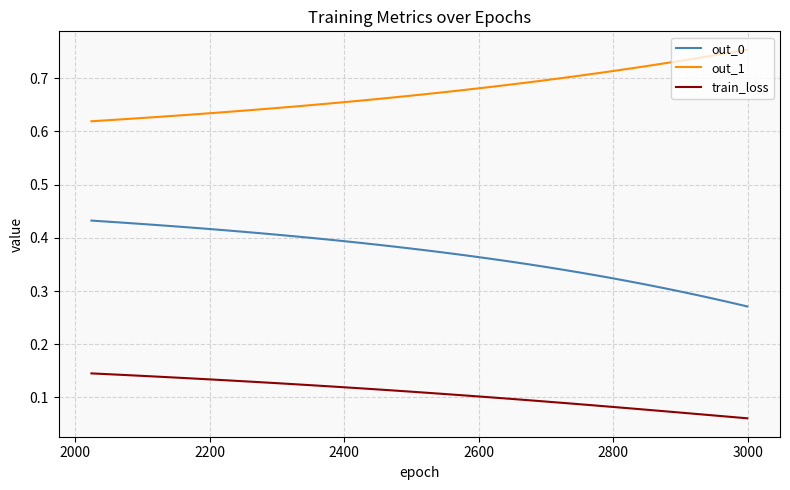

True or false: out_1 and train_loss cross at least once.

False